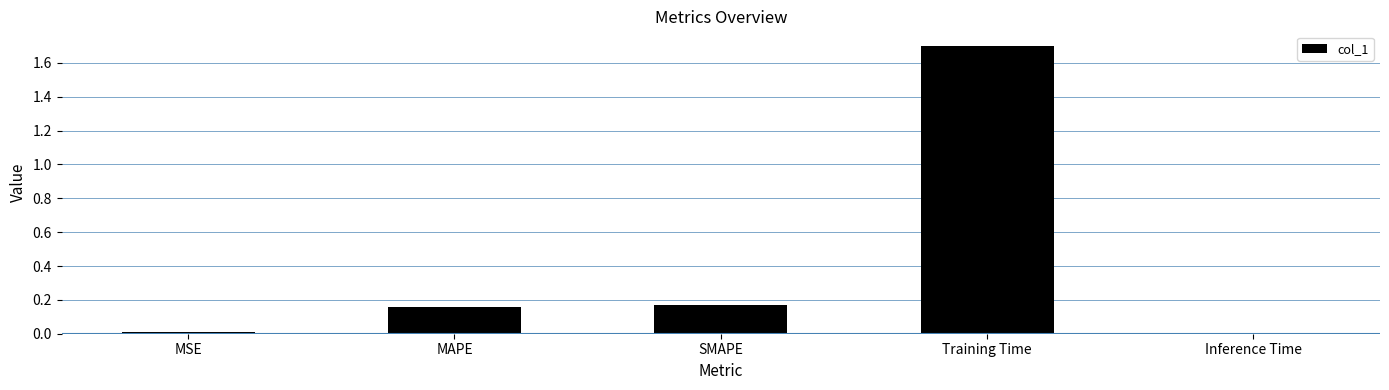

Is it true that the value at Training Time is 0.8?

False